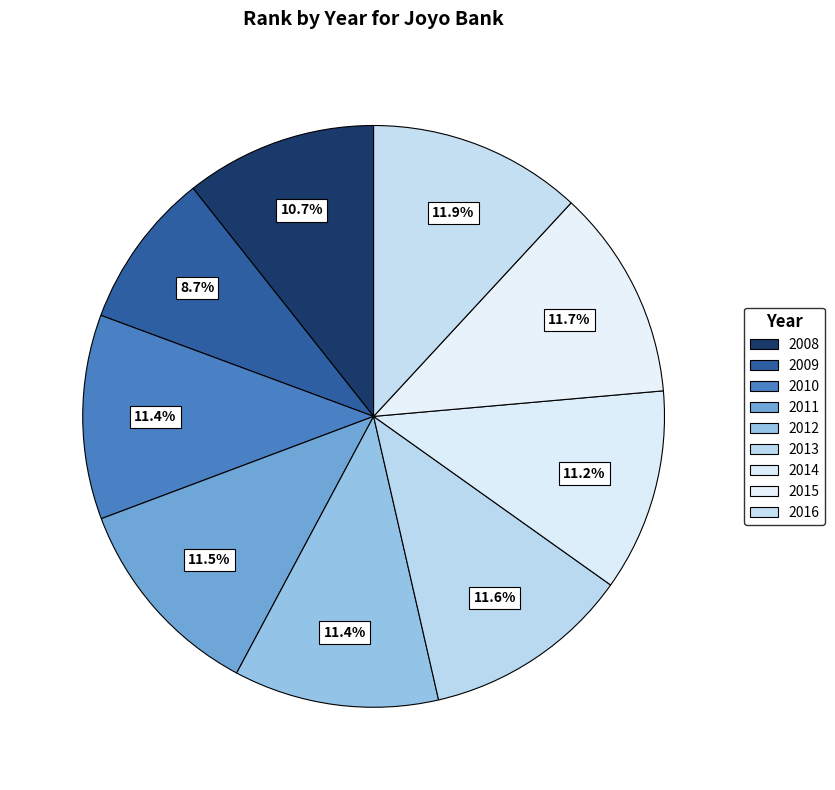

How many segments does this pie chart have?

9